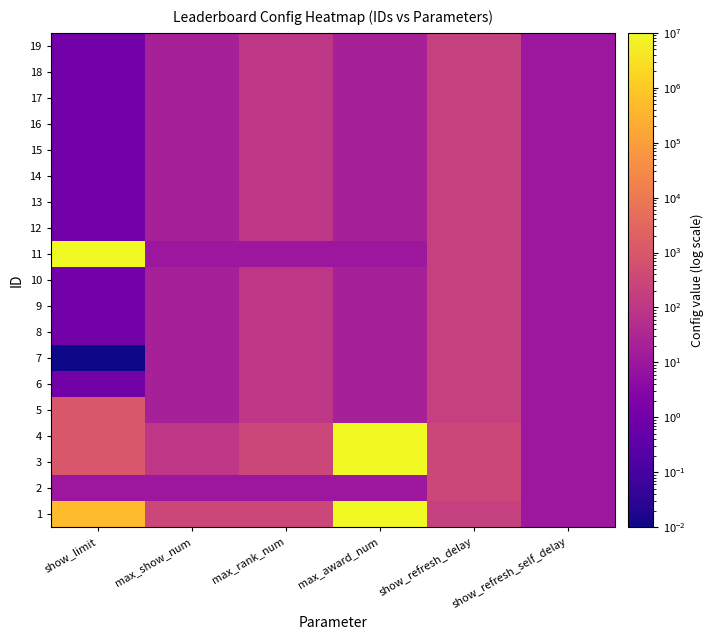

Which has a higher value, show_refresh_delay or max_award_num?

max_award_num